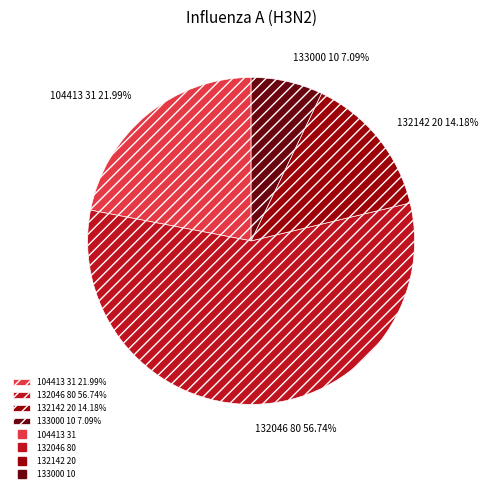

True or false: 132142 accounts for 14% of the total.

True